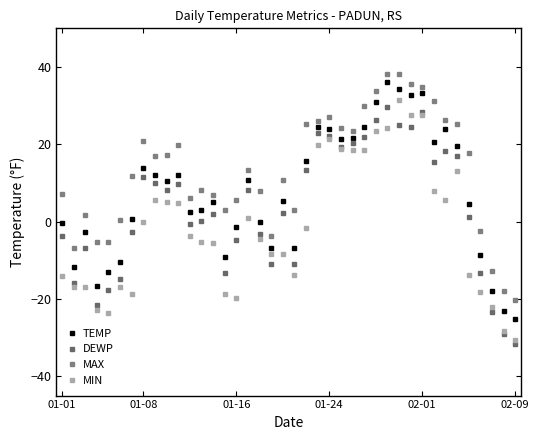

What is the greatest value displayed?

38.3